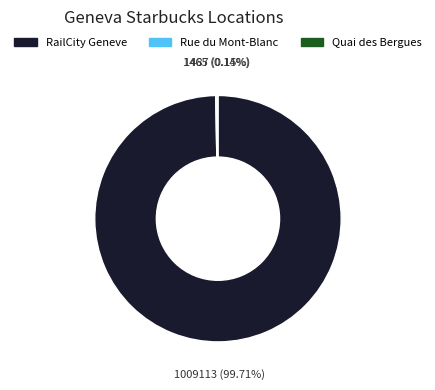

Which category has the biggest portion of the pie?

RailCity Geneve